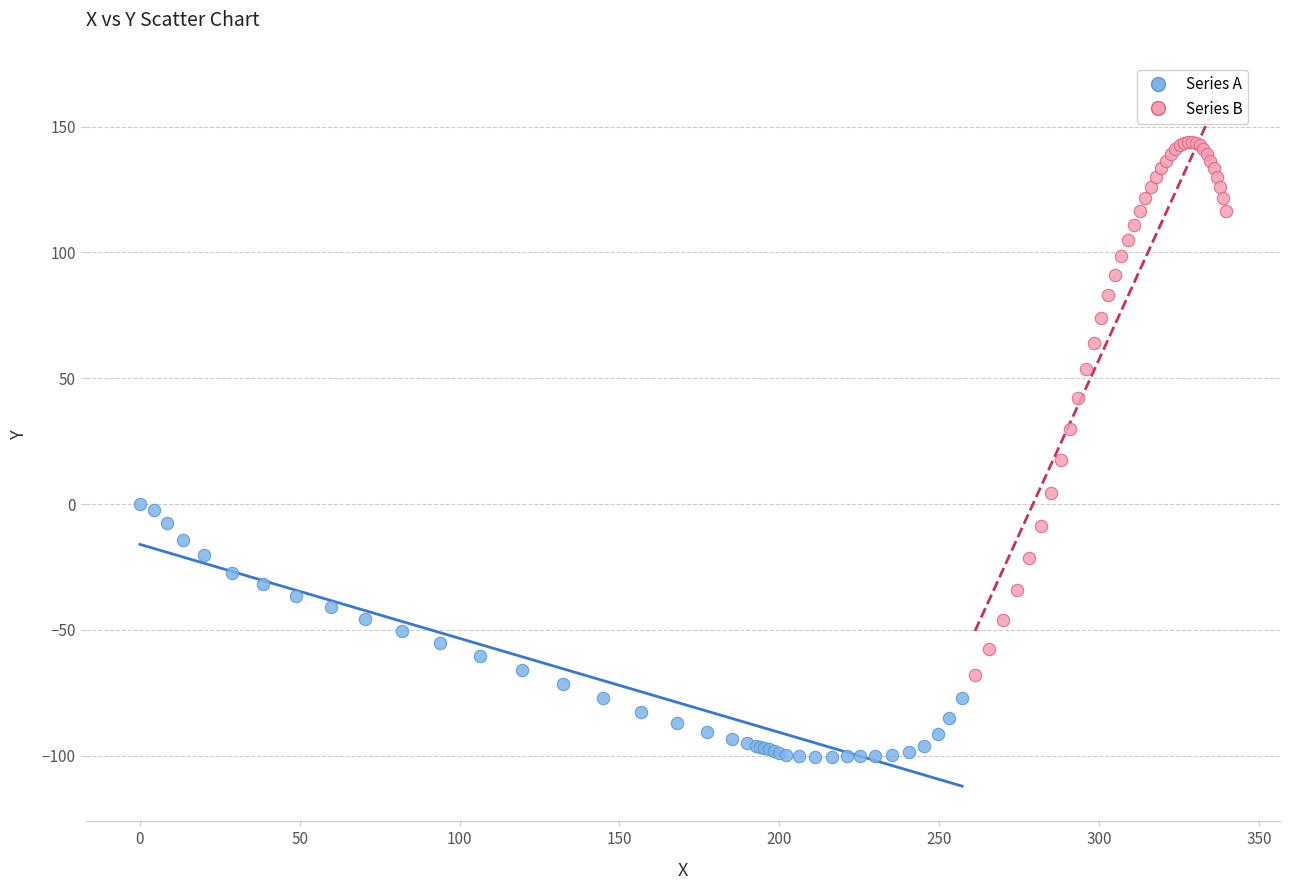

Which series contains the highest Y value?

Series B